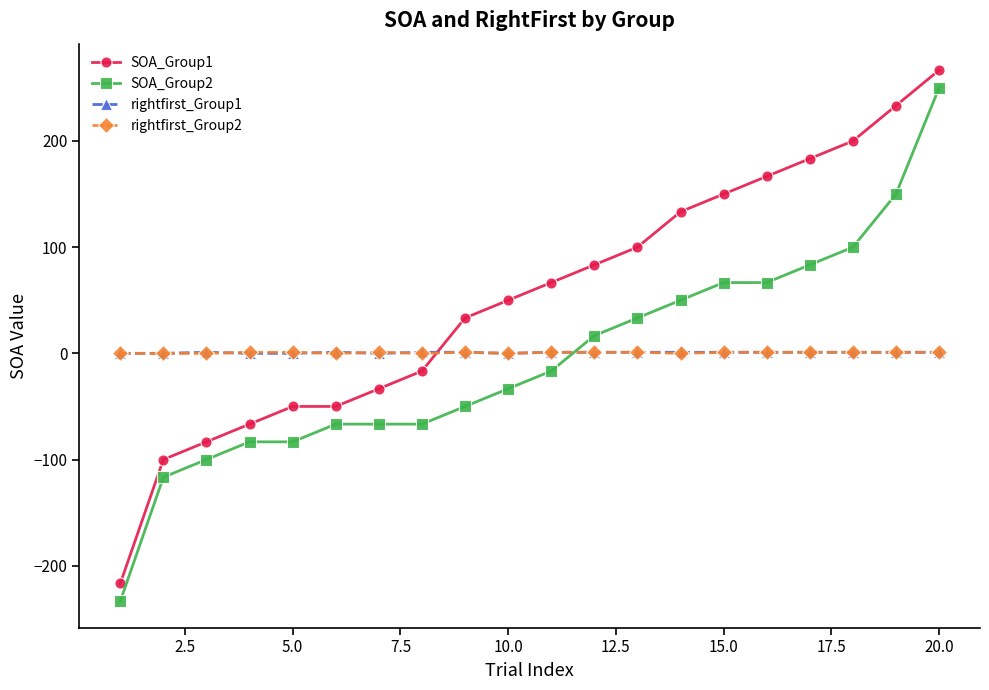

True or false: rightfirst_Group1 has more than 0 interior local peaks.

True